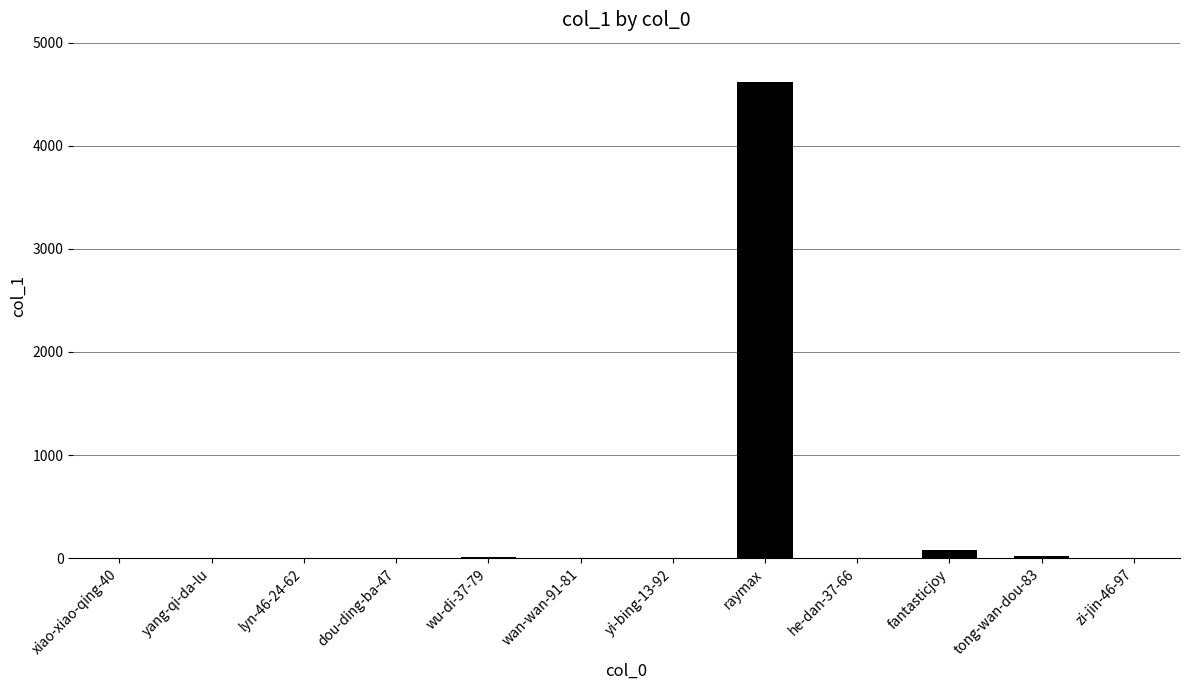

What is the change in value from wan-wan-91-81 to raymax?

+4619